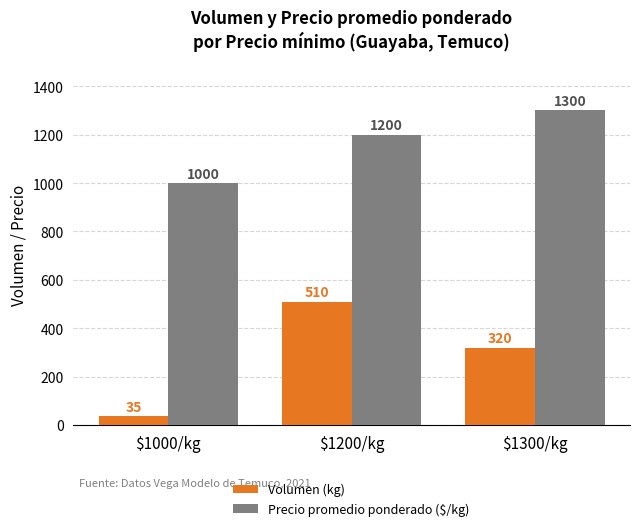

Reading right to left, extract all data points from this chart.

Volumen (kg): 320	510	35
Precio promedio ponderado ($/kg): 1300	1200	1000